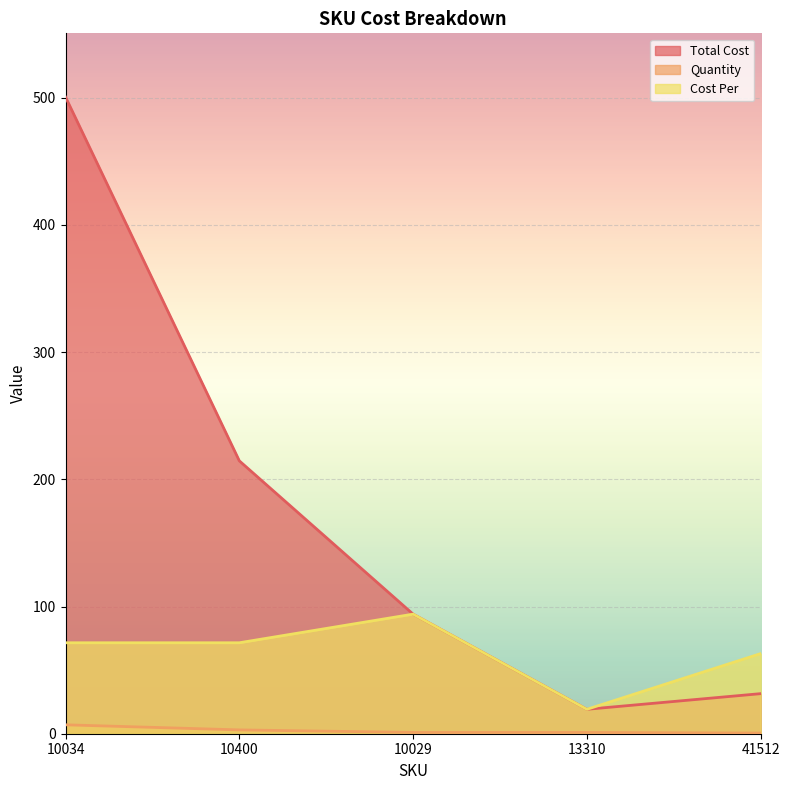

Is it true that Quantity equals 0.8 at 41512?

False